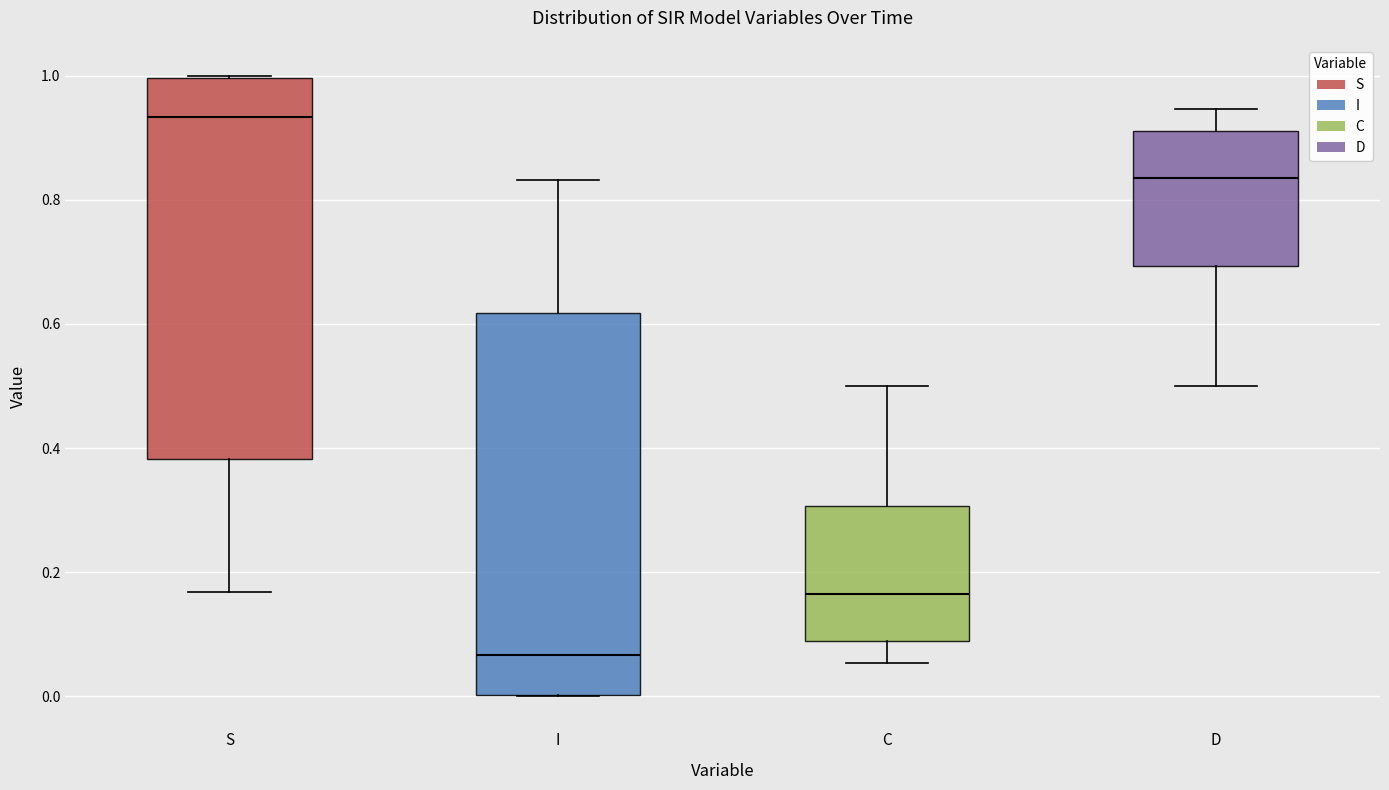

Which box's median line is the lowest?

I